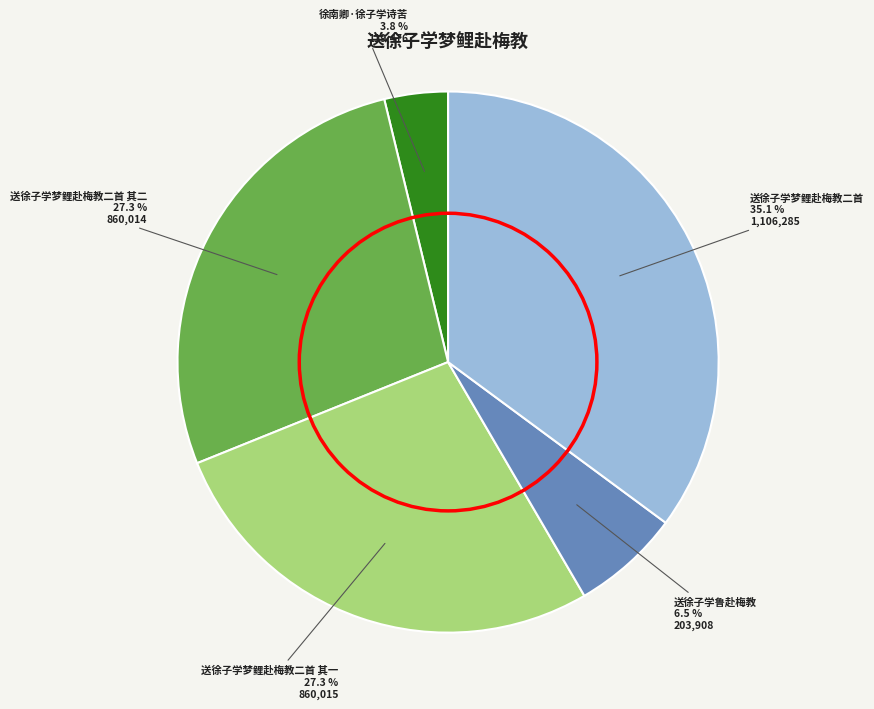

What percentage is the 送徐子学梦鲤赴梅教二首 slice, to the nearest percent?

35%